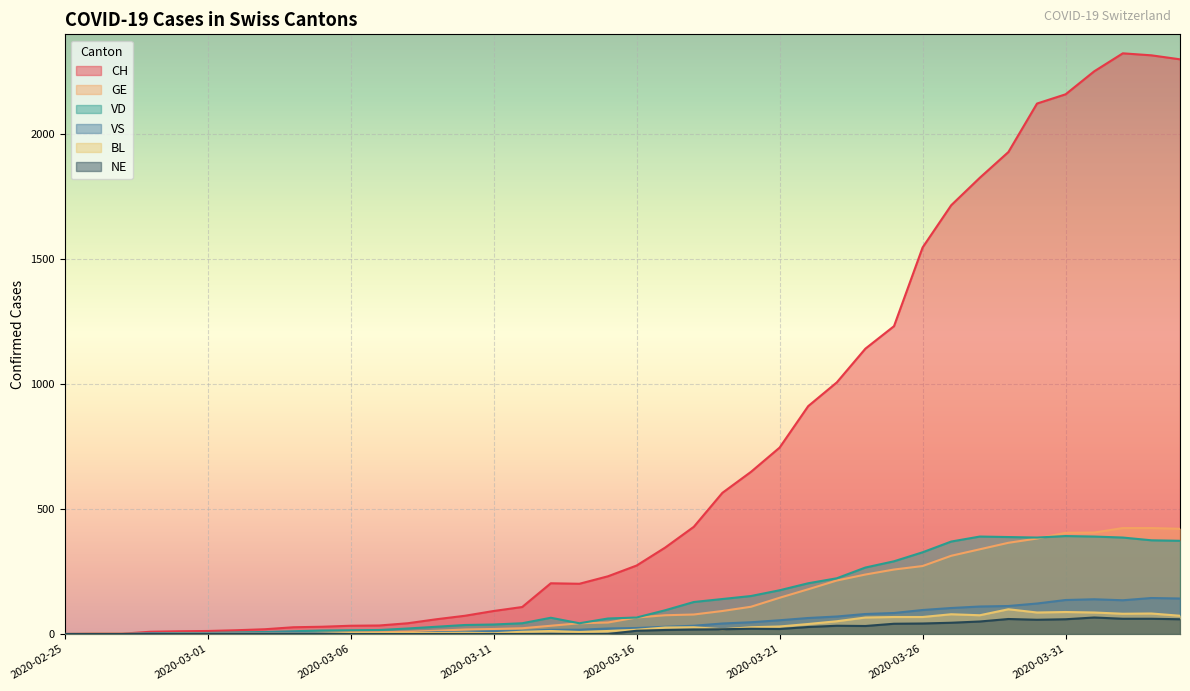

Does the chart display data point markers on the line(s)?

No